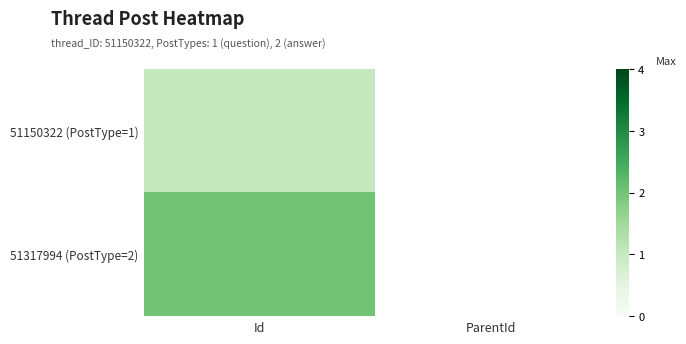

List the series in order of their peak value, highest first.

51317994 (PostType=2), 51150322 (PostType=1)